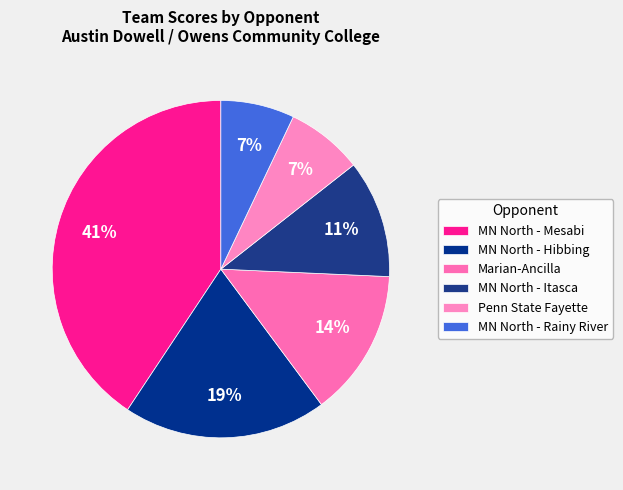

How many slices are in this pie chart?

6